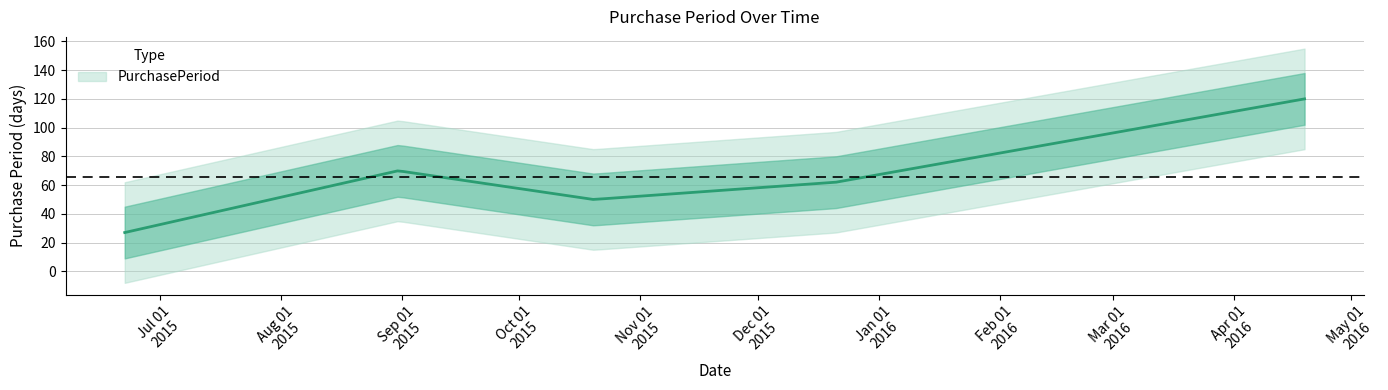

At which label does the data first exceed 62?

2015-08-31